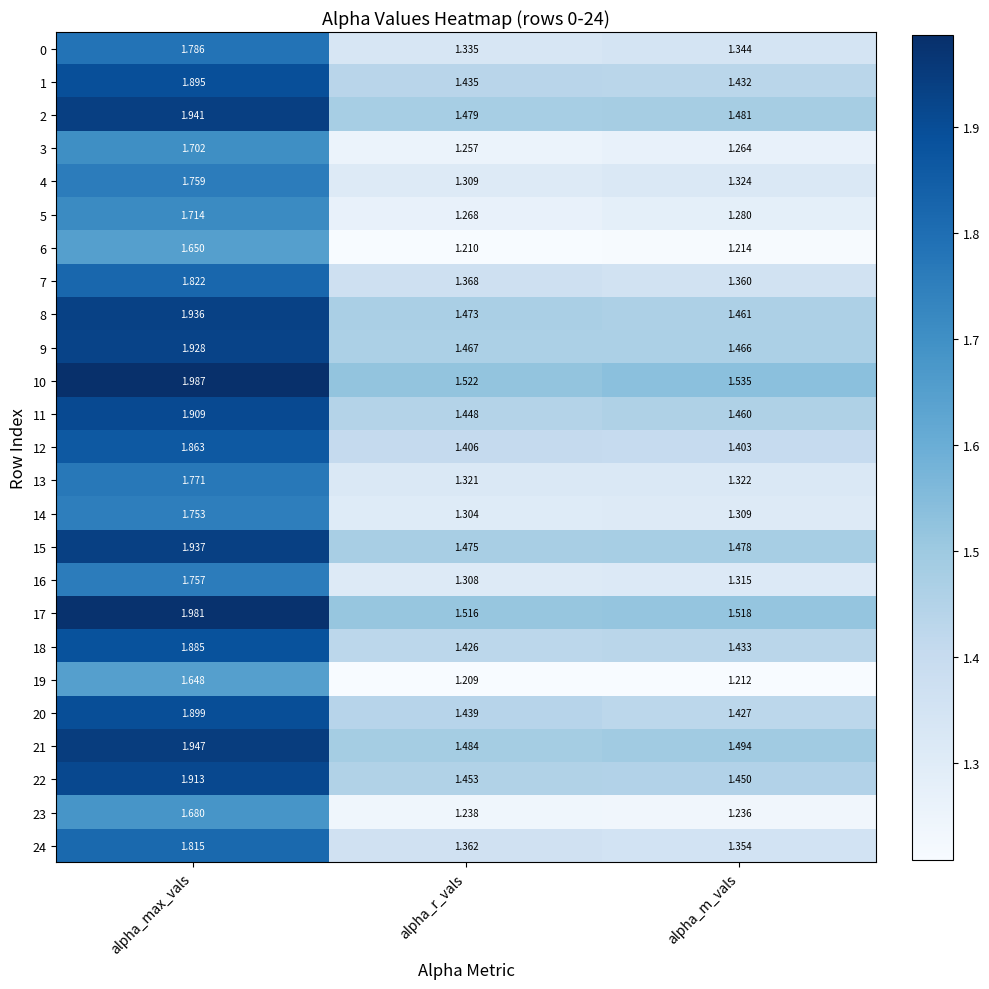

Which label corresponds to the smallest value in the chart?

alpha_r_vals